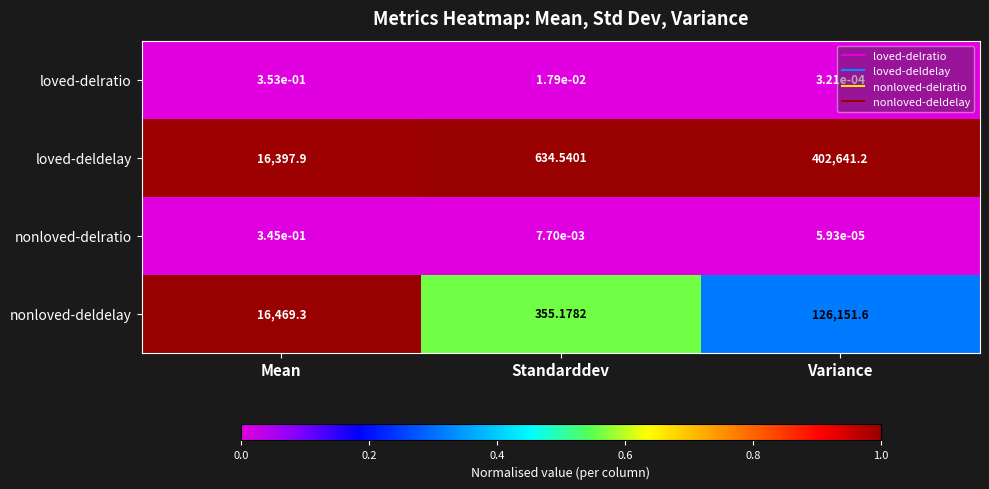

Which category has the highest value in the loved-deldelay series?

Variance